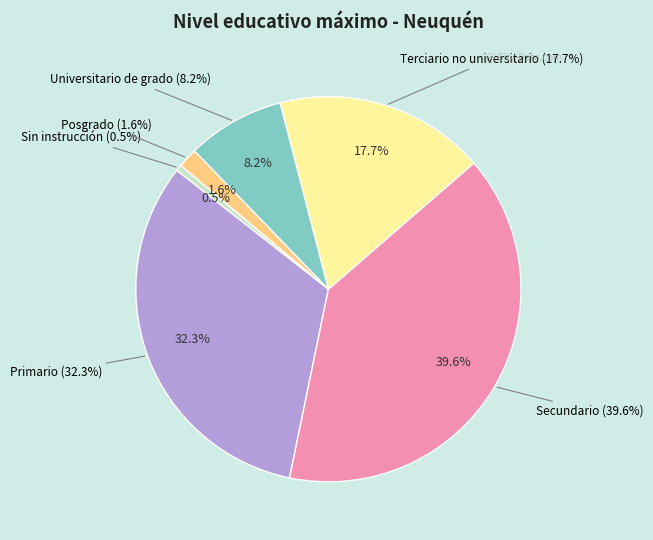

The Universitario de grado slice represents 8% of the pie. True or false?

True